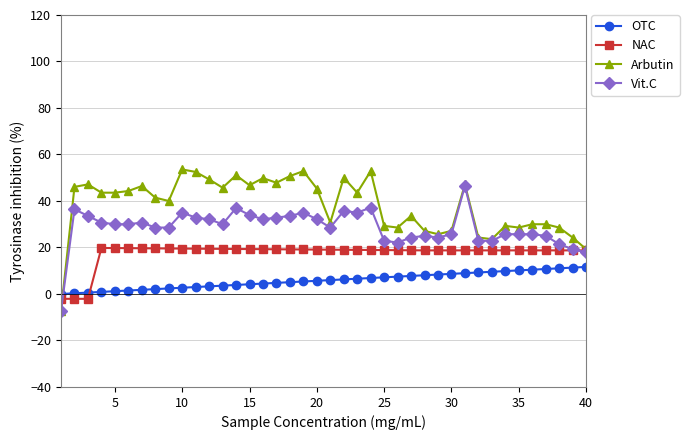

What are all the series names shown in the legend?

OTC, NAC, Arbutin, Vit.C